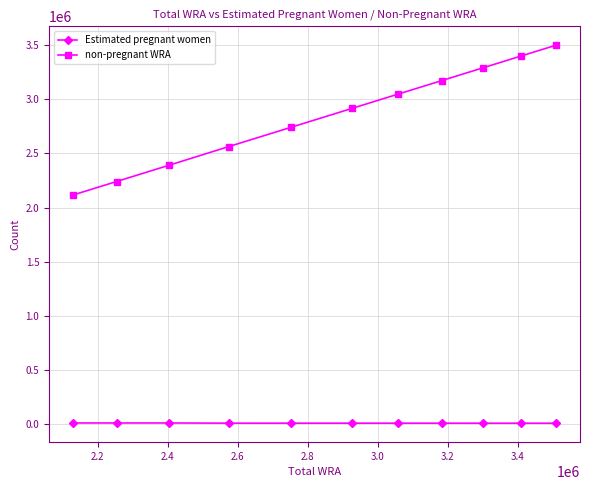

List the series in order of their peak value, highest first.

non-pregnant WRA, Estimated pregnant women